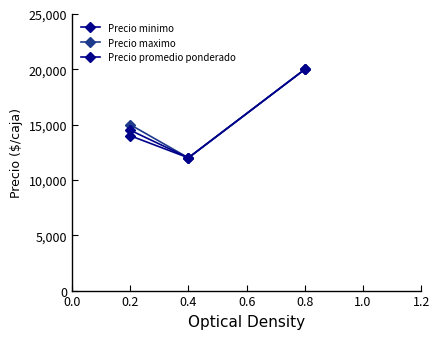

What is the maximum value for Precio maximo?

20000